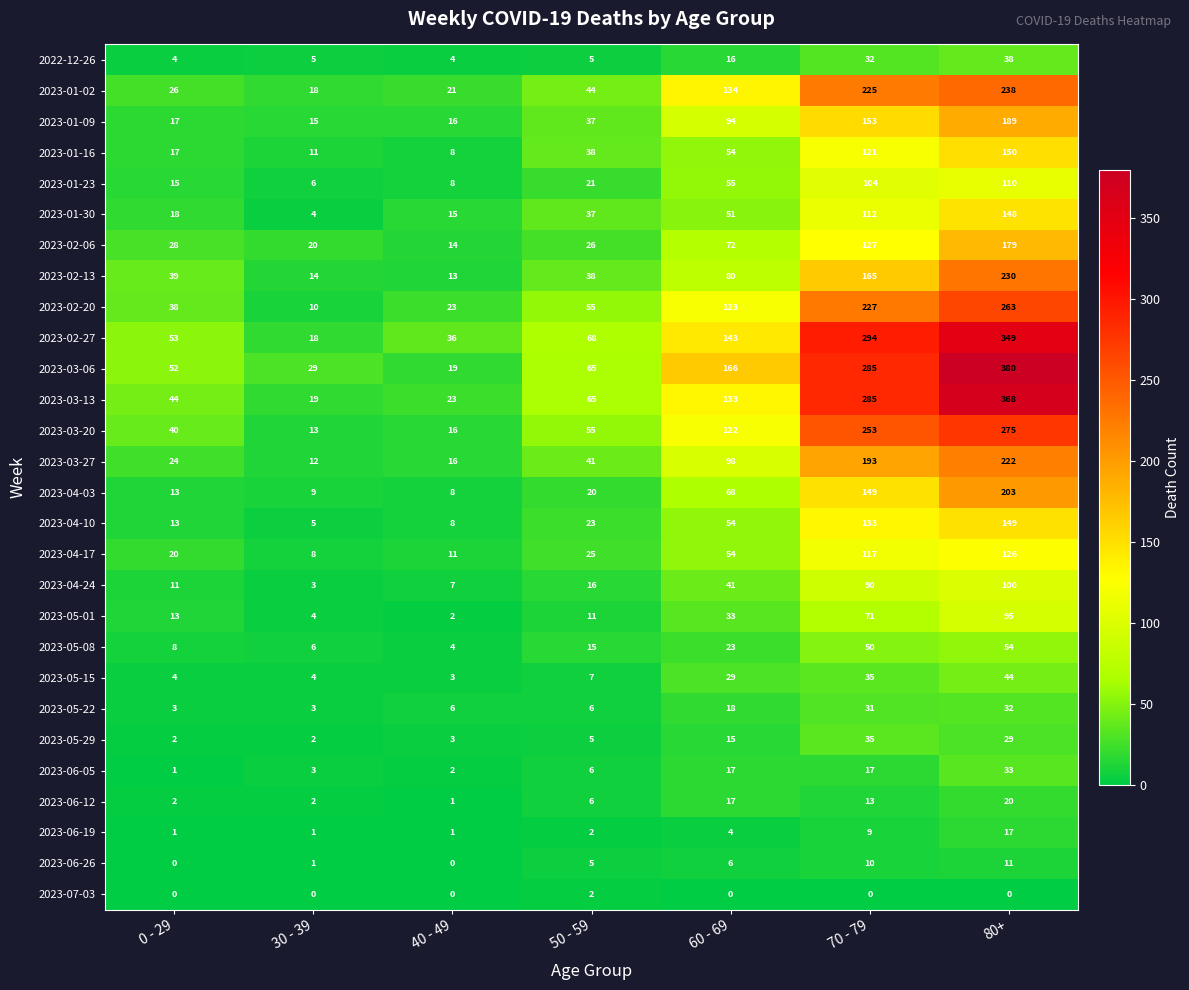

What is the difference between the 2023-06-19 values at 80+ and 60 - 69?

13